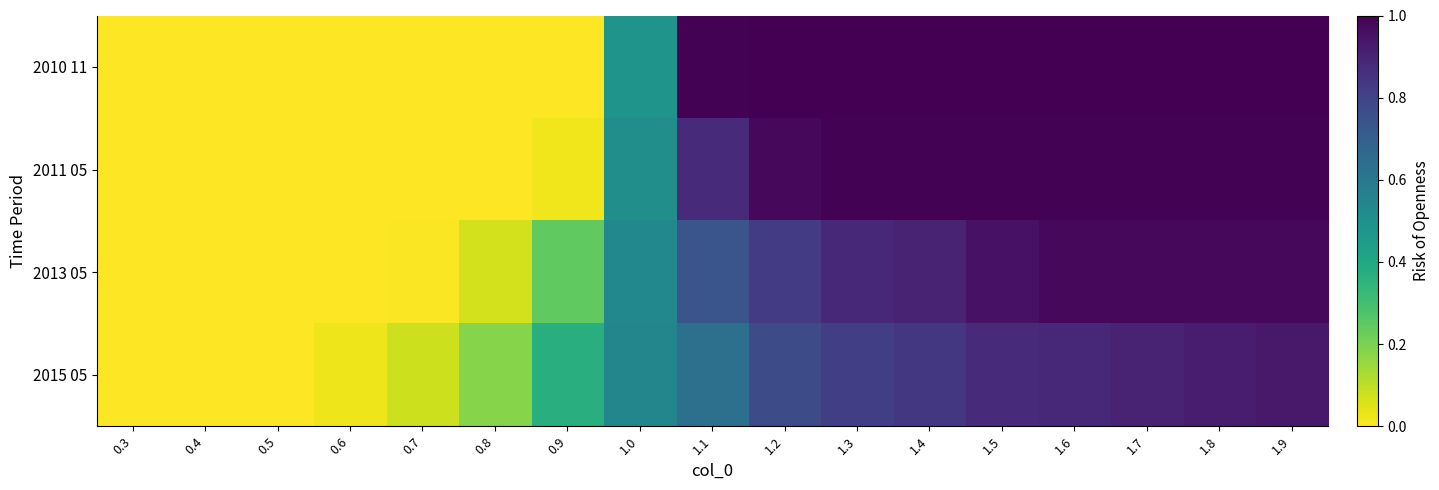

At which category is the sum across all series the highest?

1.9